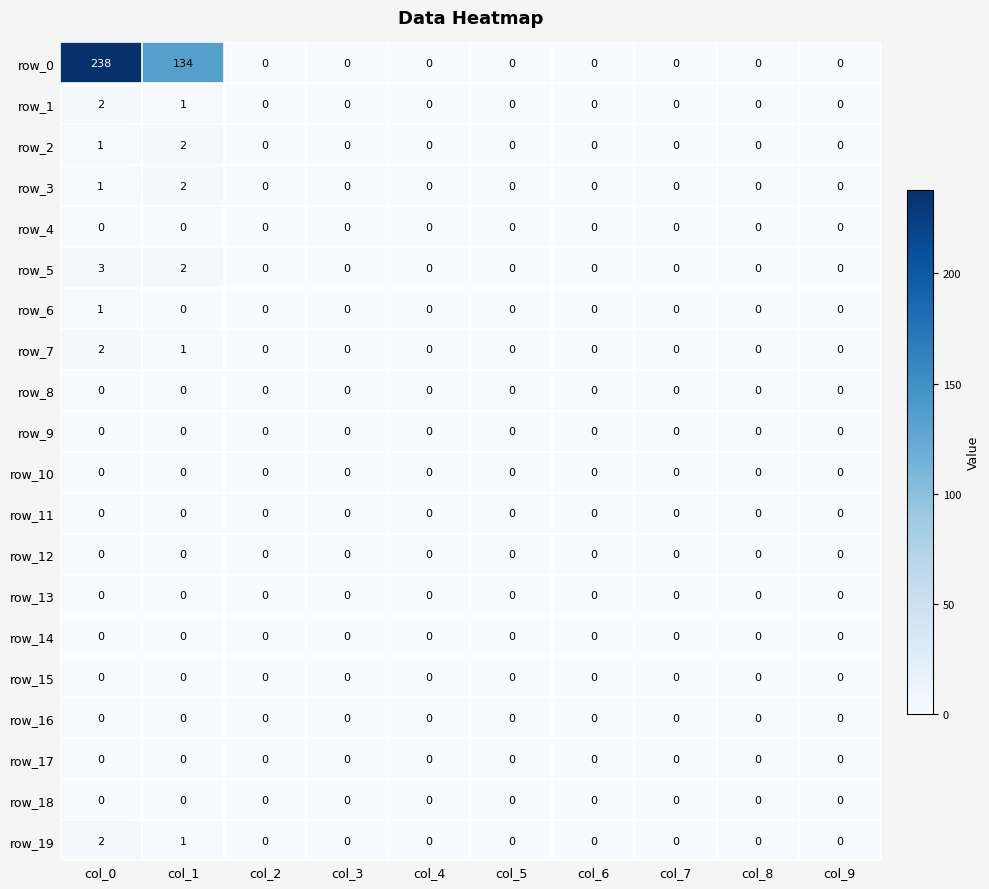

At which category is the sum across all series the highest?

col_0